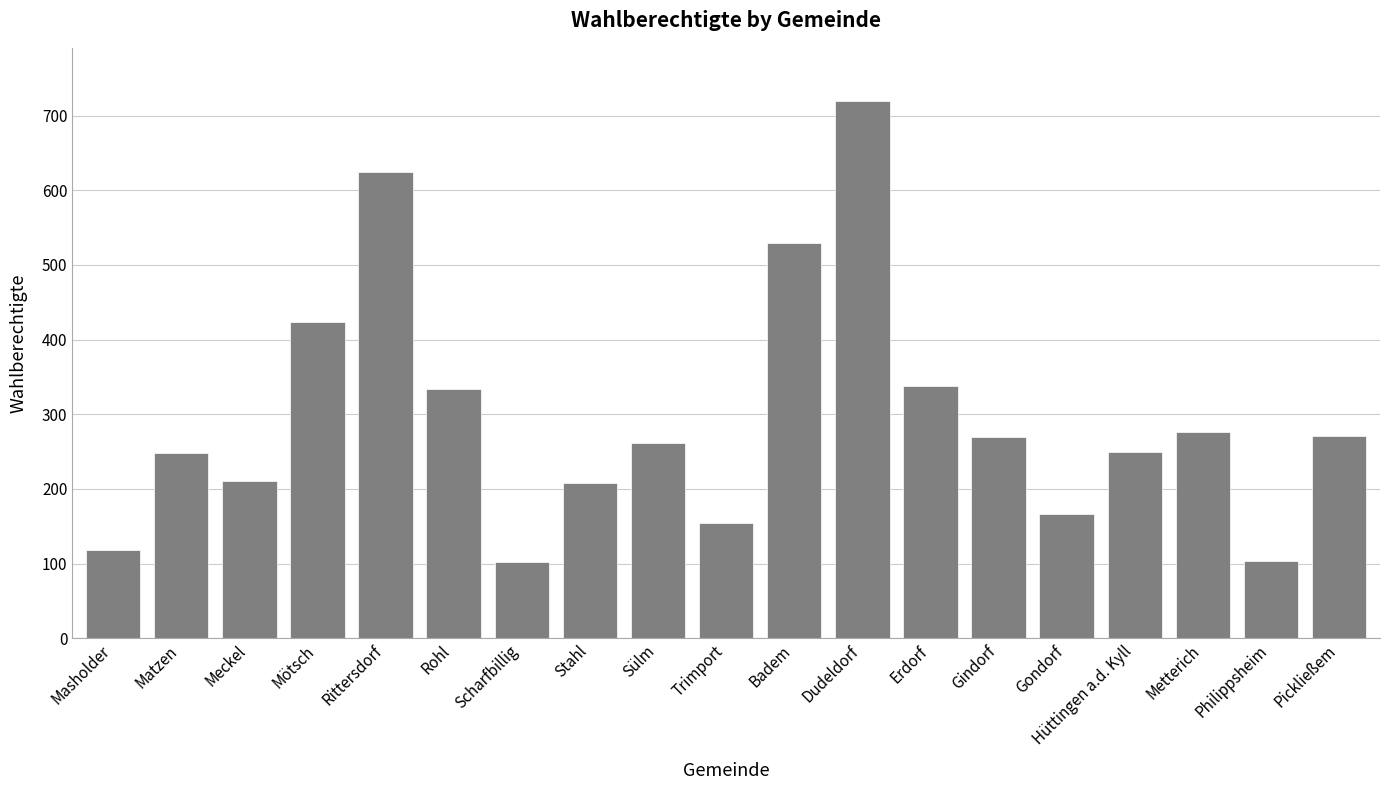

What is the sum of all values?

5608